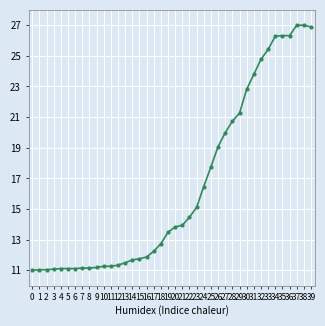

At which label does the data first exceed 13?

19